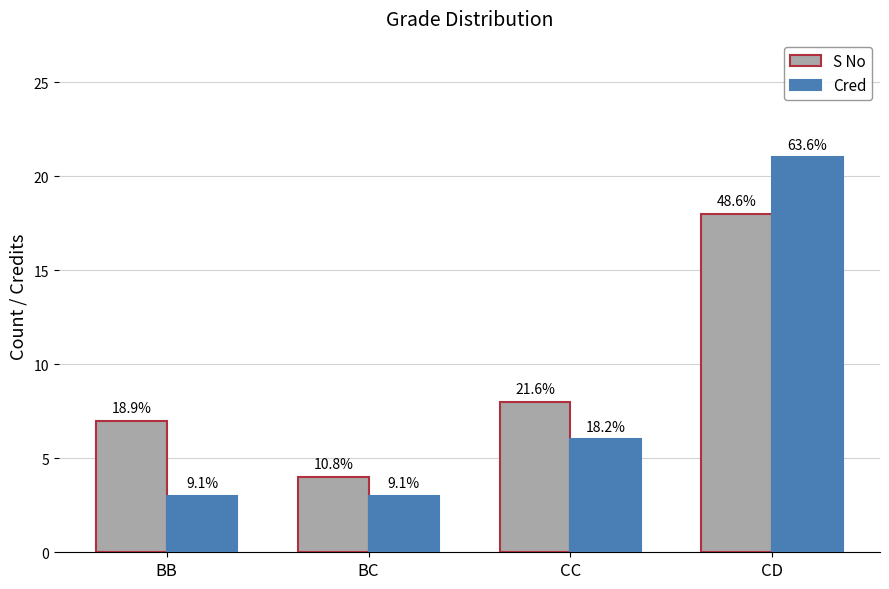

The value of S No at BC is 2. True or false?

False